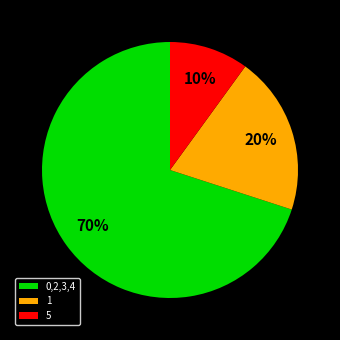

To the nearest percent, what is the difference between the largest and smallest slice percentages?

60%